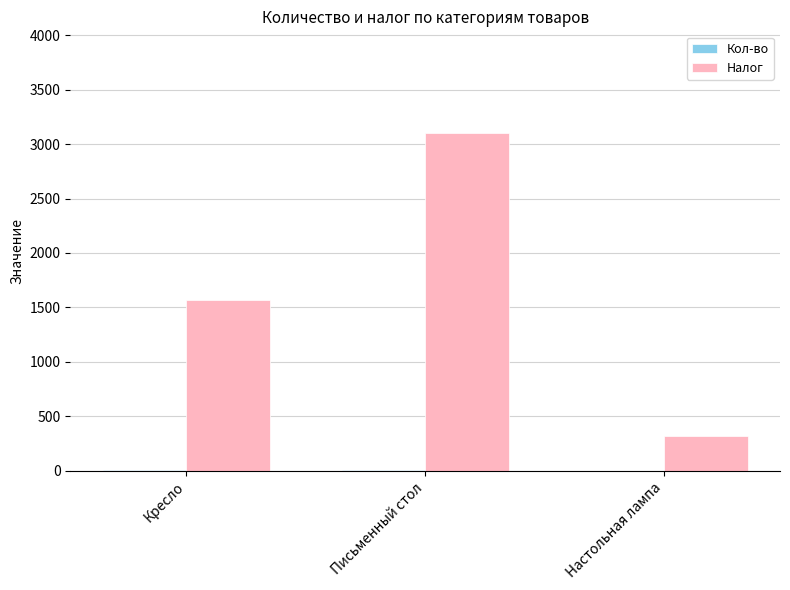

The Налог series shows 3103.5 at Письменный стол. True or false?

True